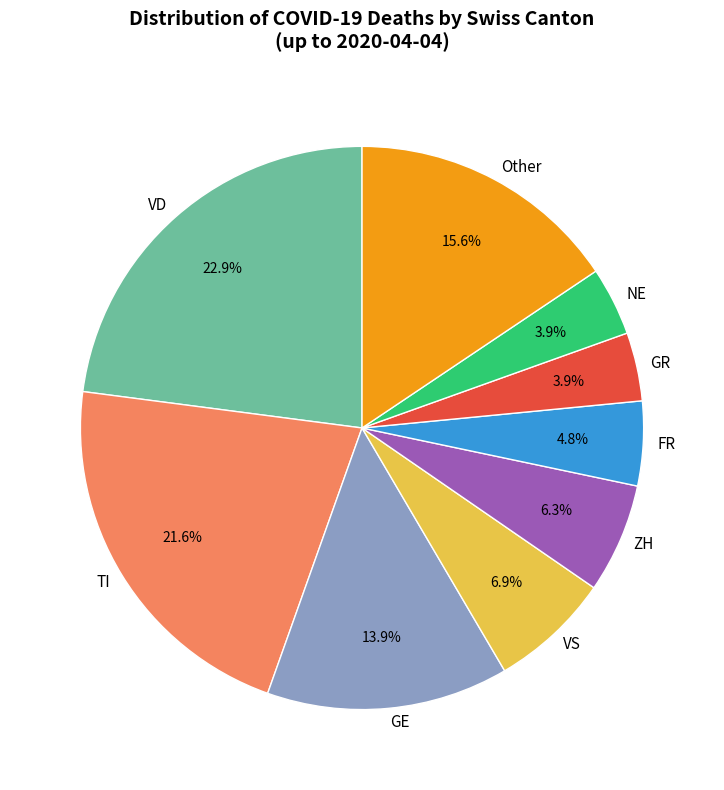

Count the number of slices in the pie.

9